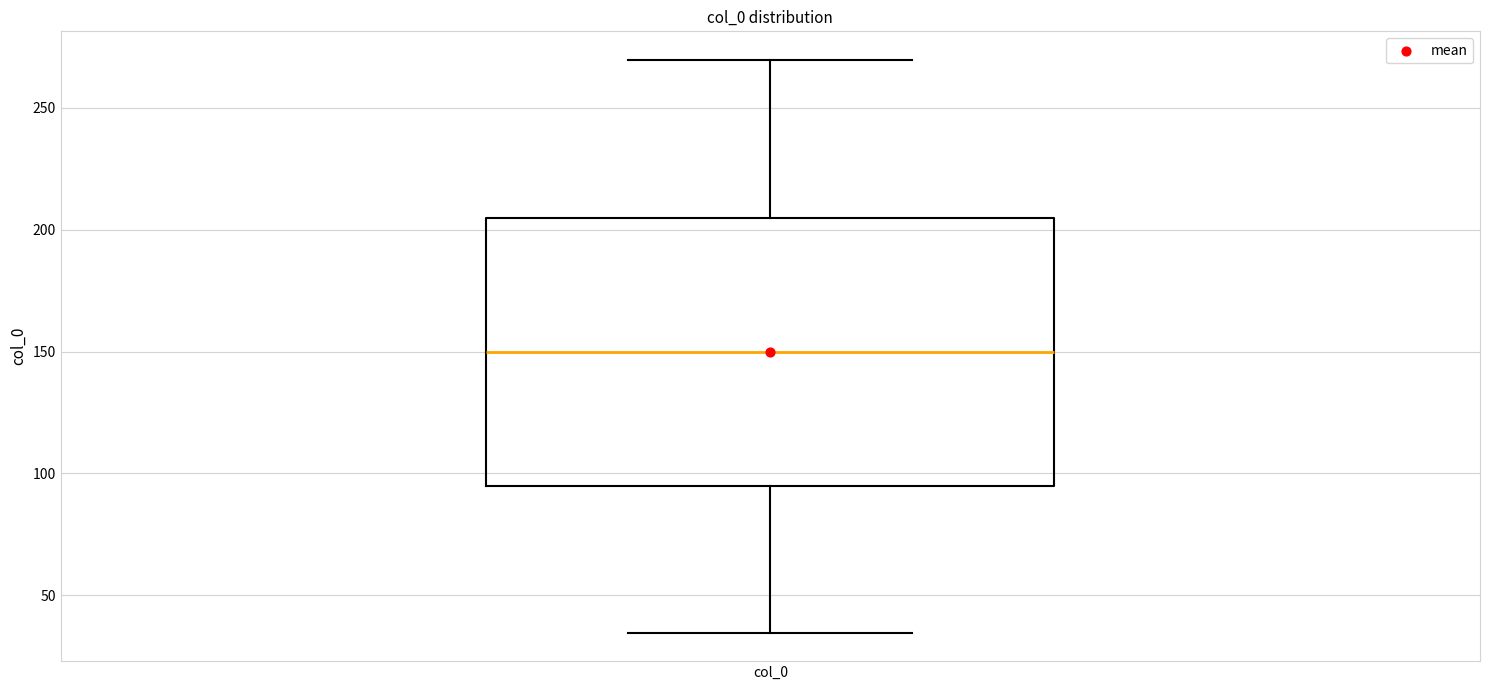

Read this box plot against the y-axis: the position of the median line, the range covered by the box, and the ends of both whiskers. The values are not printed on the chart, so give them approximately, as read against the axis.

median 150, box 95 to 205, whiskers 35 to 270